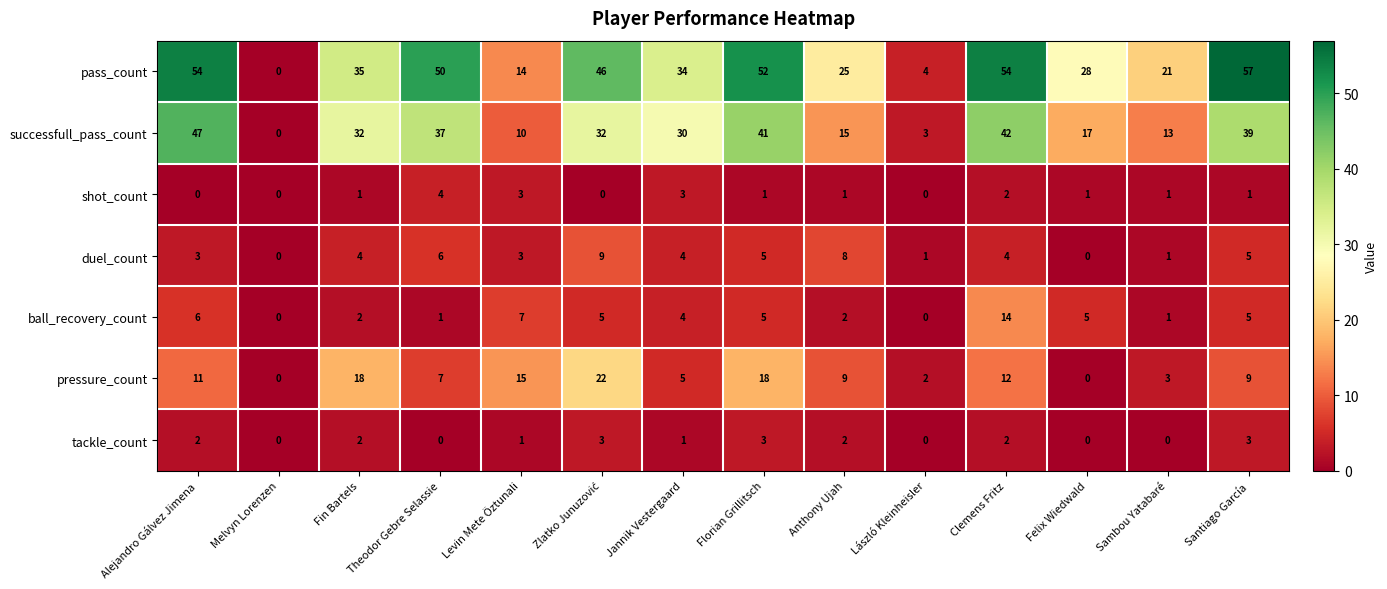

List the series in order of their peak value, lowest first.

tackle_count, shot_count, duel_count, ball_recovery_count, pressure_count, successfull_pass_count, pass_count